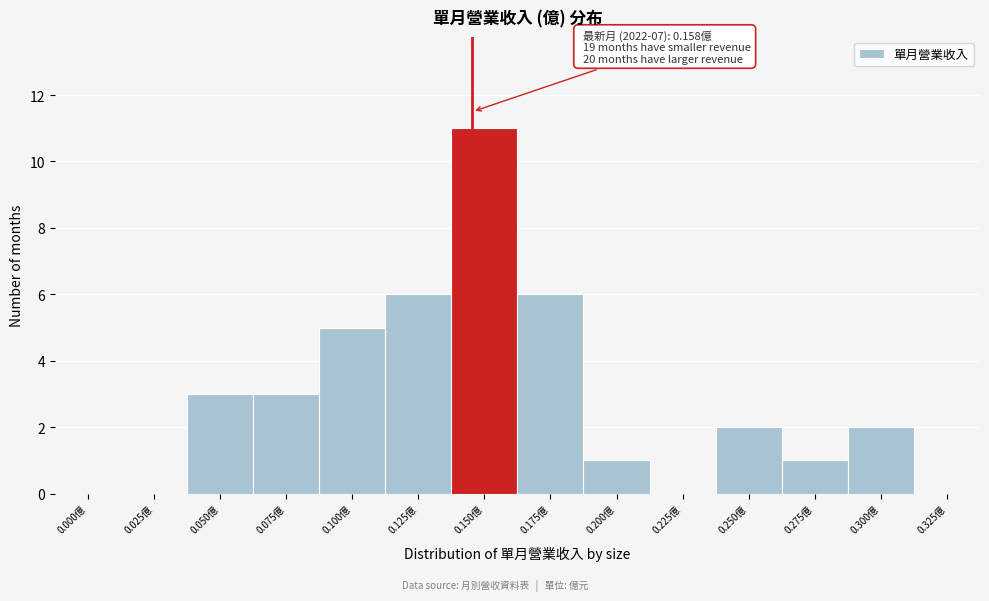

Reading right to left, list all the values displayed in this chart.

0.325億=0	0.300億=2	0.275億=1	0.250億=2	0.225億=0	0.200億=1	0.175億=6	0.150億=11	0.125億=6	0.100億=5	0.075億=3	0.050億=3	0.025億=0	0.000億=0